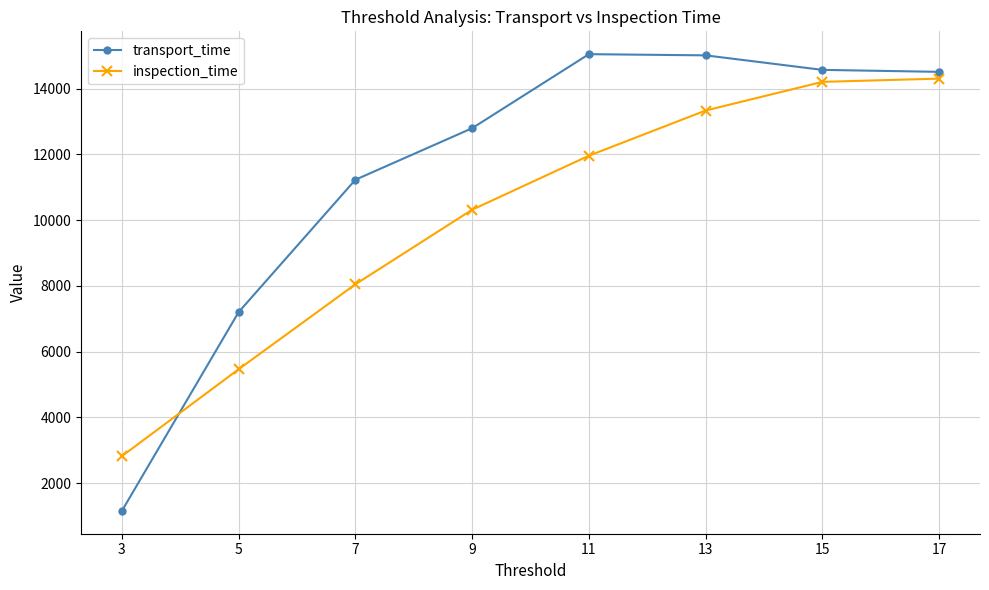

What is the smallest value displayed?

1152